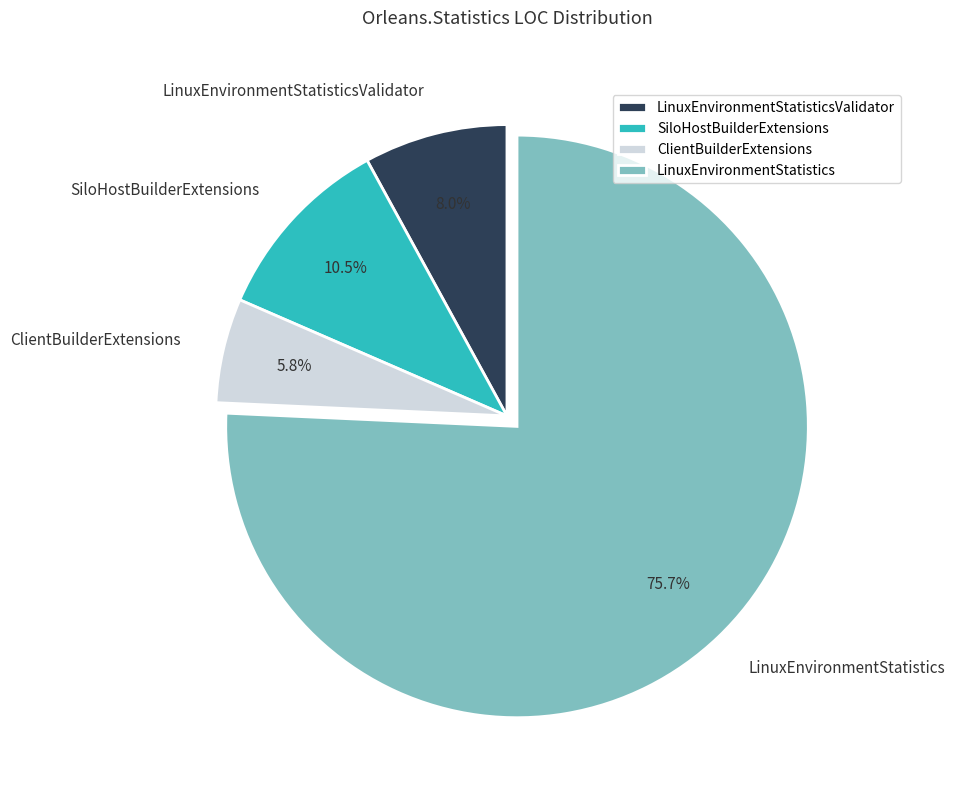

What is the total percentage of LinuxEnvironmentStatisticsValidator and LinuxEnvironmentStatistics?

83.7%